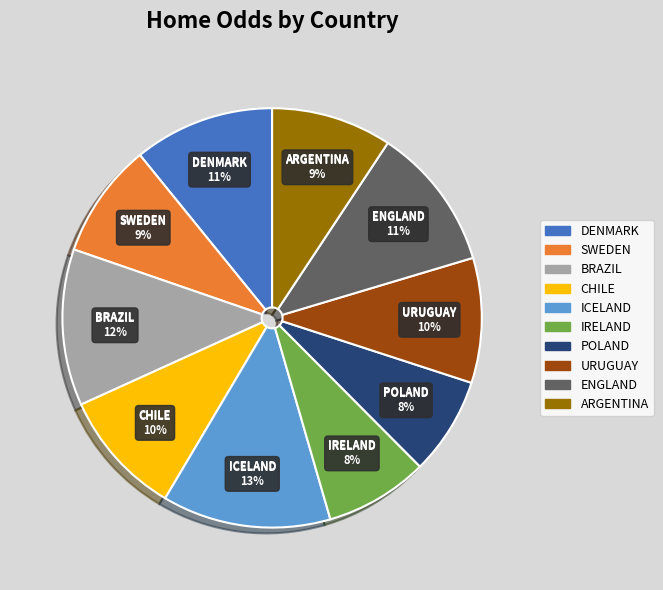

The CHILE slice represents 10% of the pie. True or false?

True